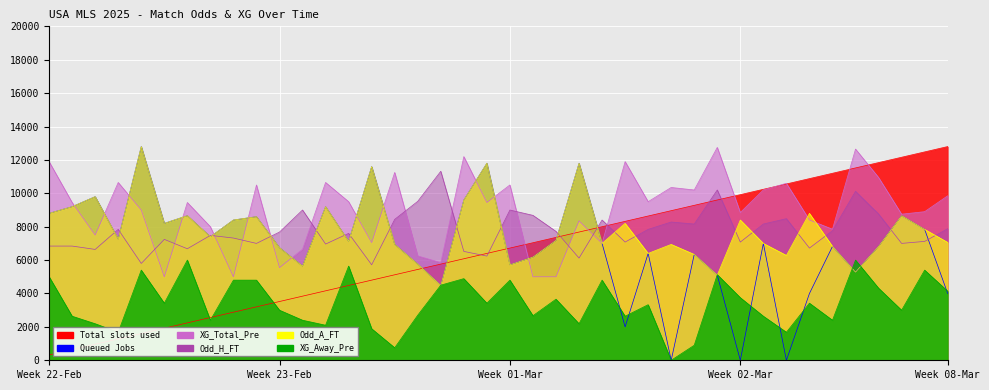

At which label is Odd_A_FT closest to 8640?

2025-02-22